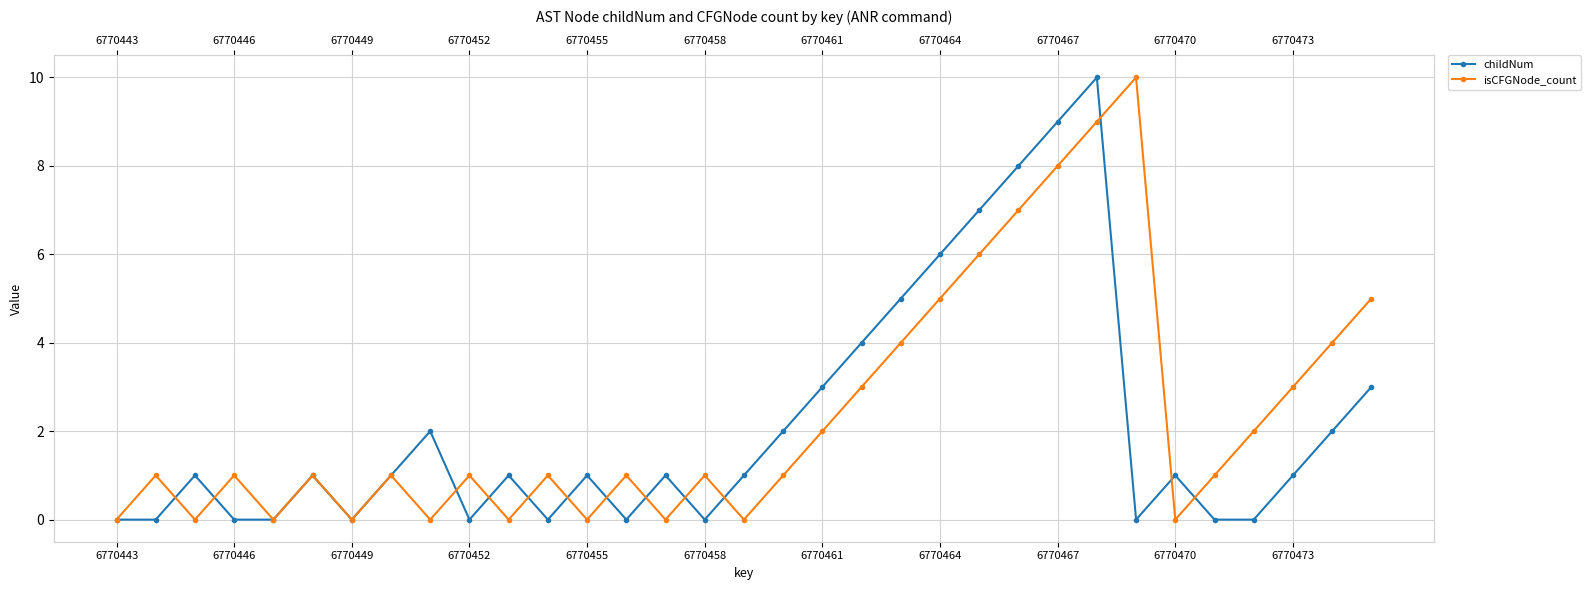

Read the childNum value at 25.

10